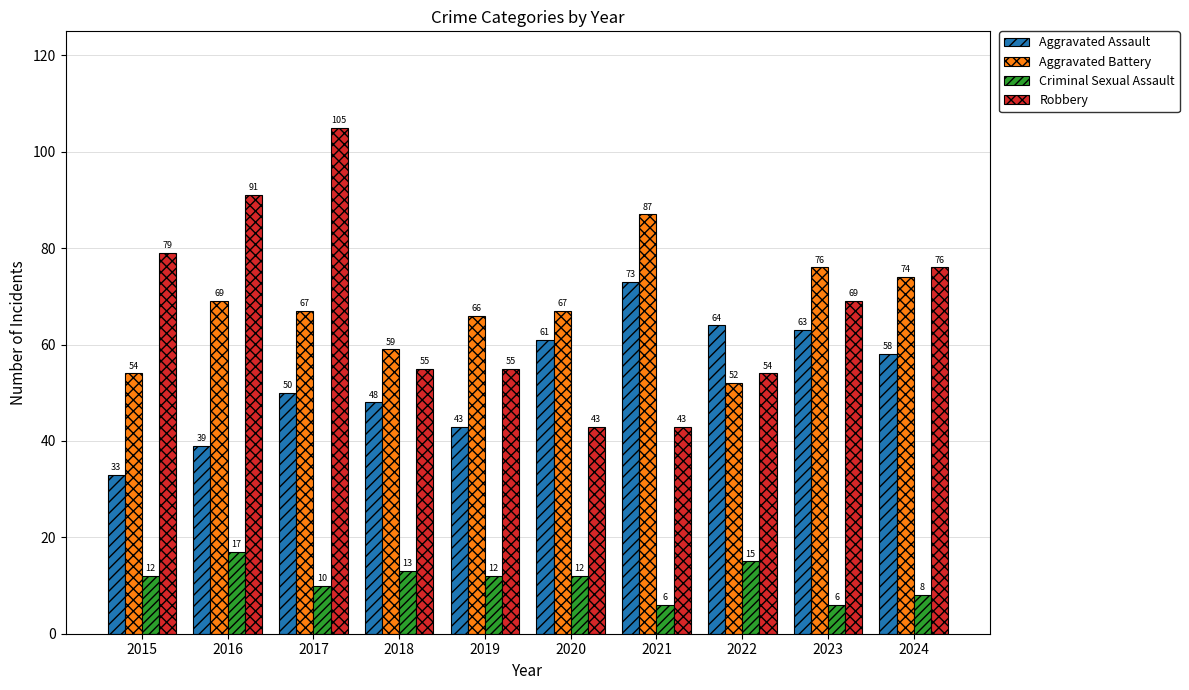

What is the difference between the highest and lowest values at 2021?

81